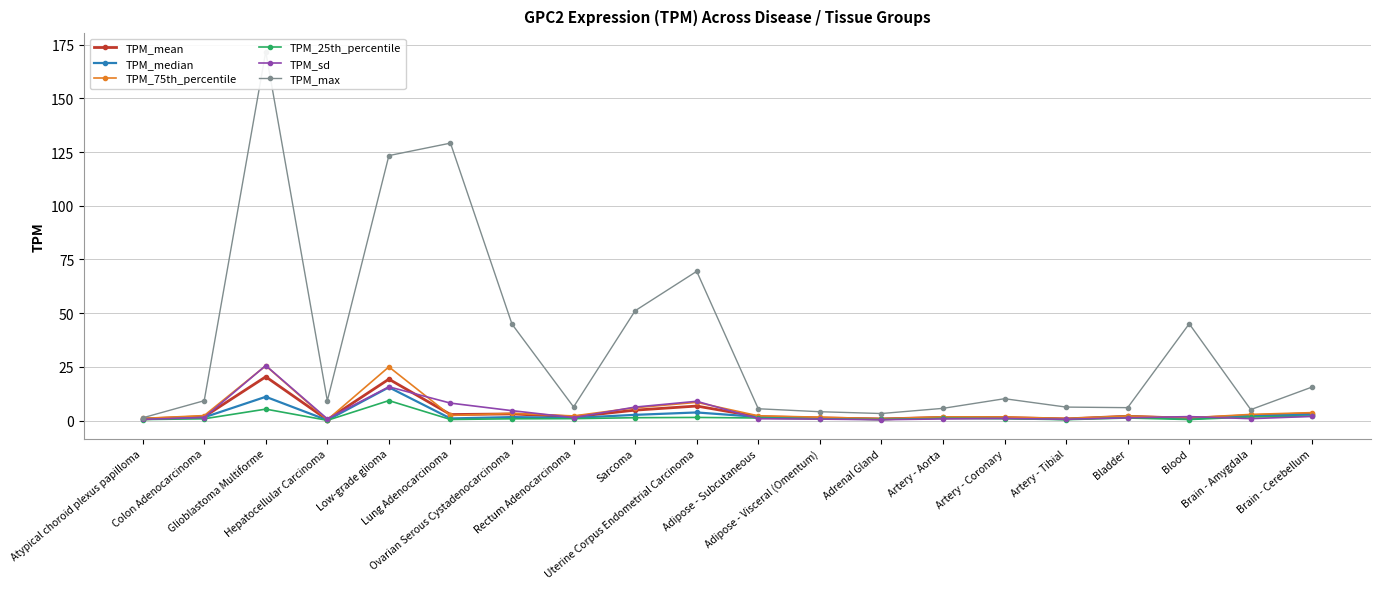

True or false: TPM_sd has a value of 0.9 at Blood.

False